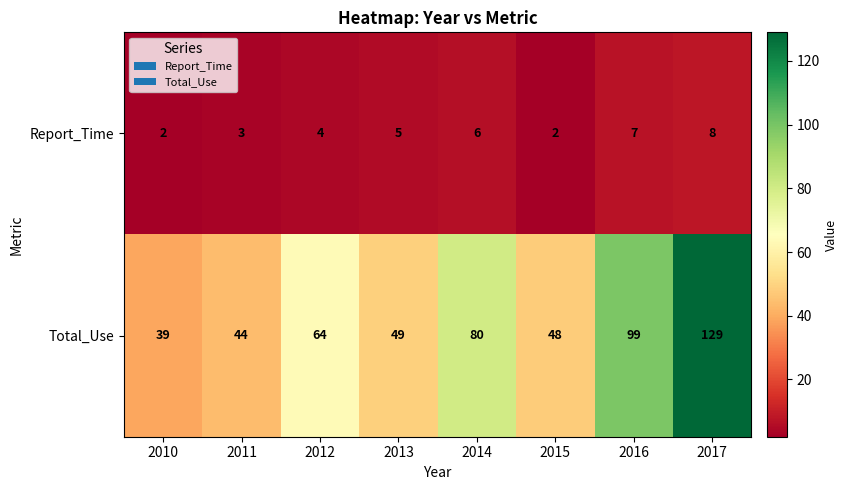

What is the approximate value of Total_Use at 2013?

49